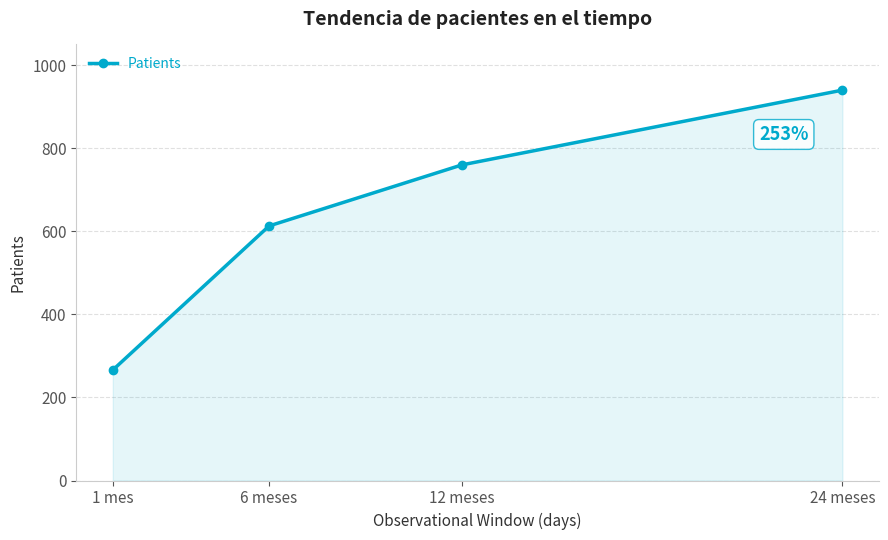

At which category does the chart reach its minimum across all series?

1 mes